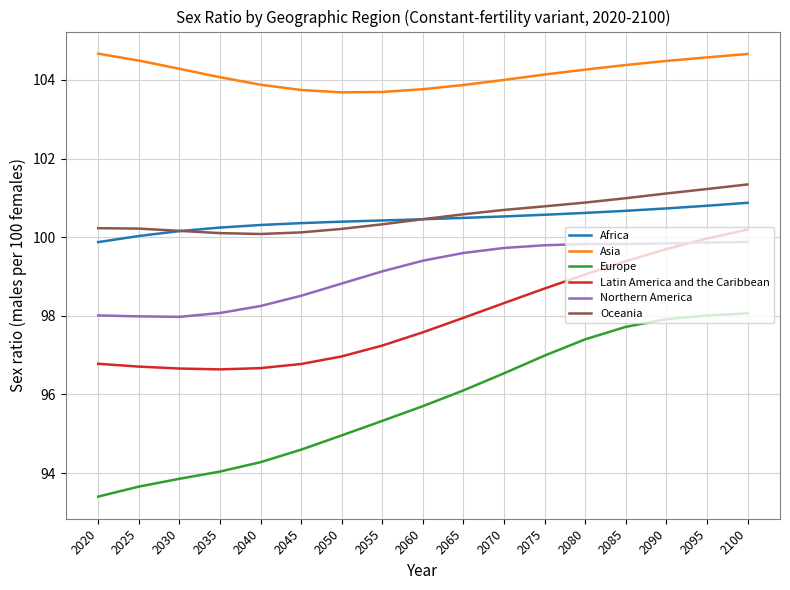

The value of Northern America at 2095 is 99.9. True or false?

True